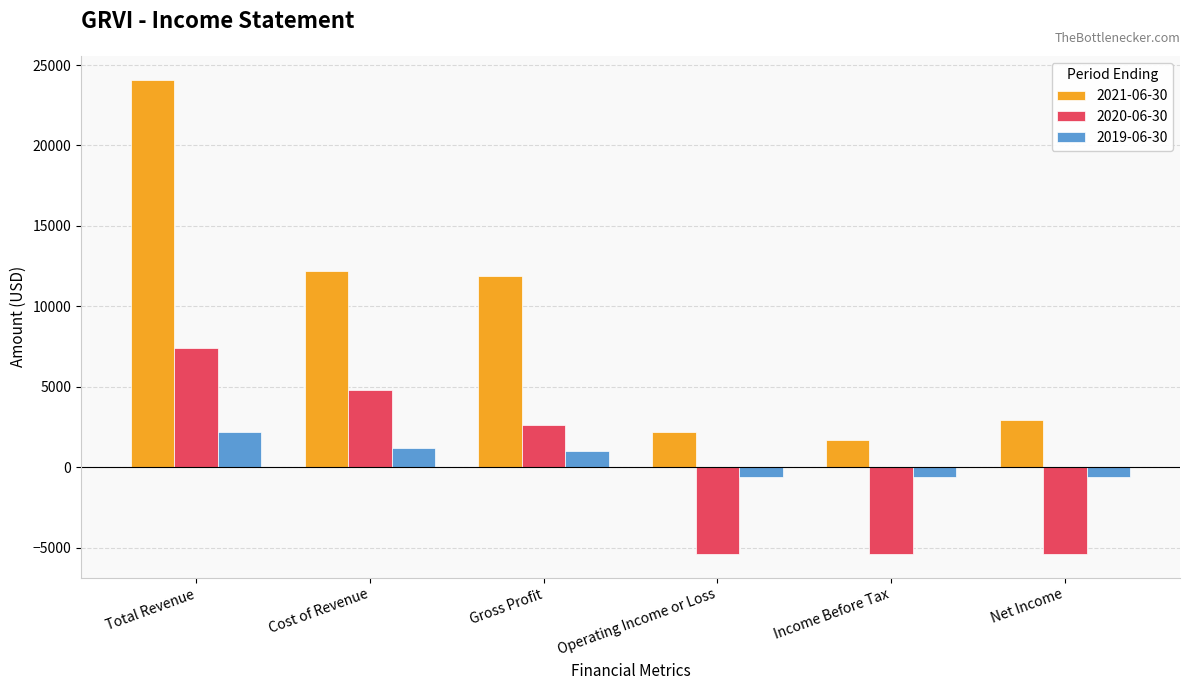

What is the average value of the 2019-06-30 series?

433